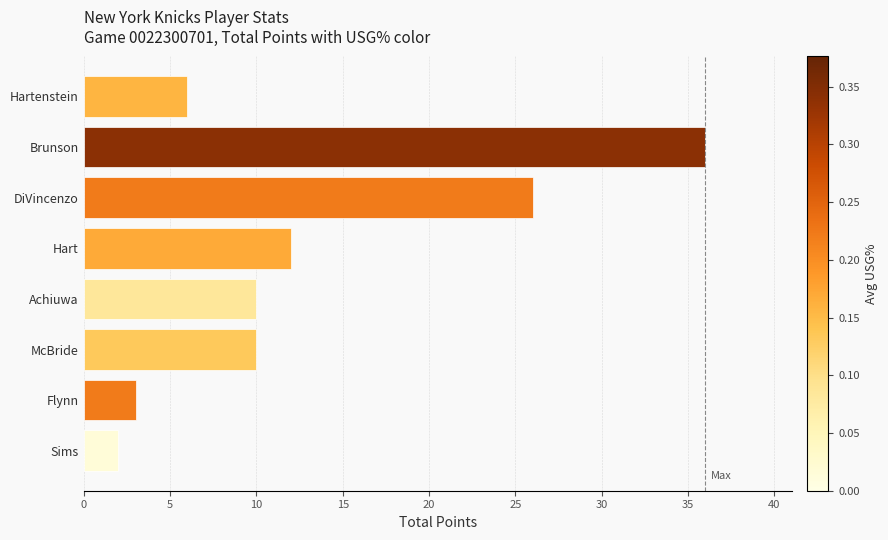

What is the sum of all values?

105